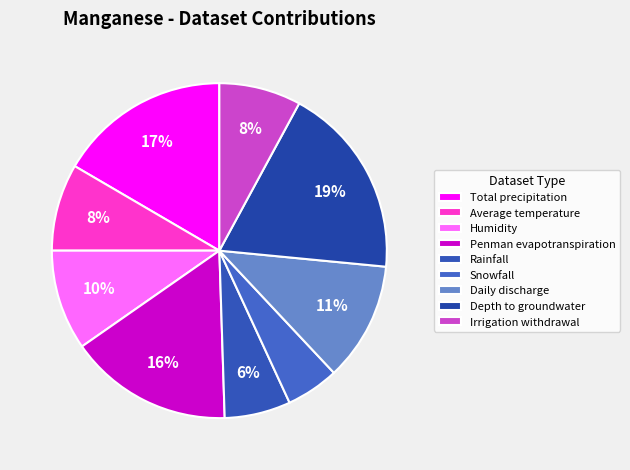

To the nearest percent, what is the difference between the largest and smallest slice percentages?

14%